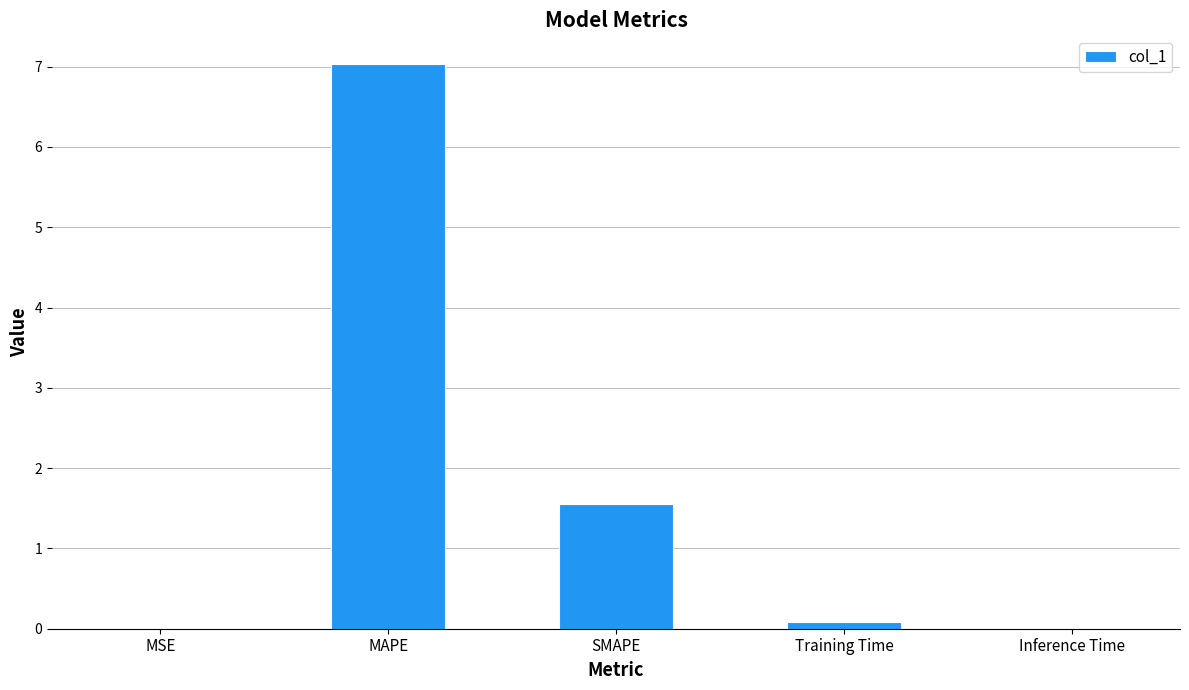

At which label is the value closest to 3?

SMAPE